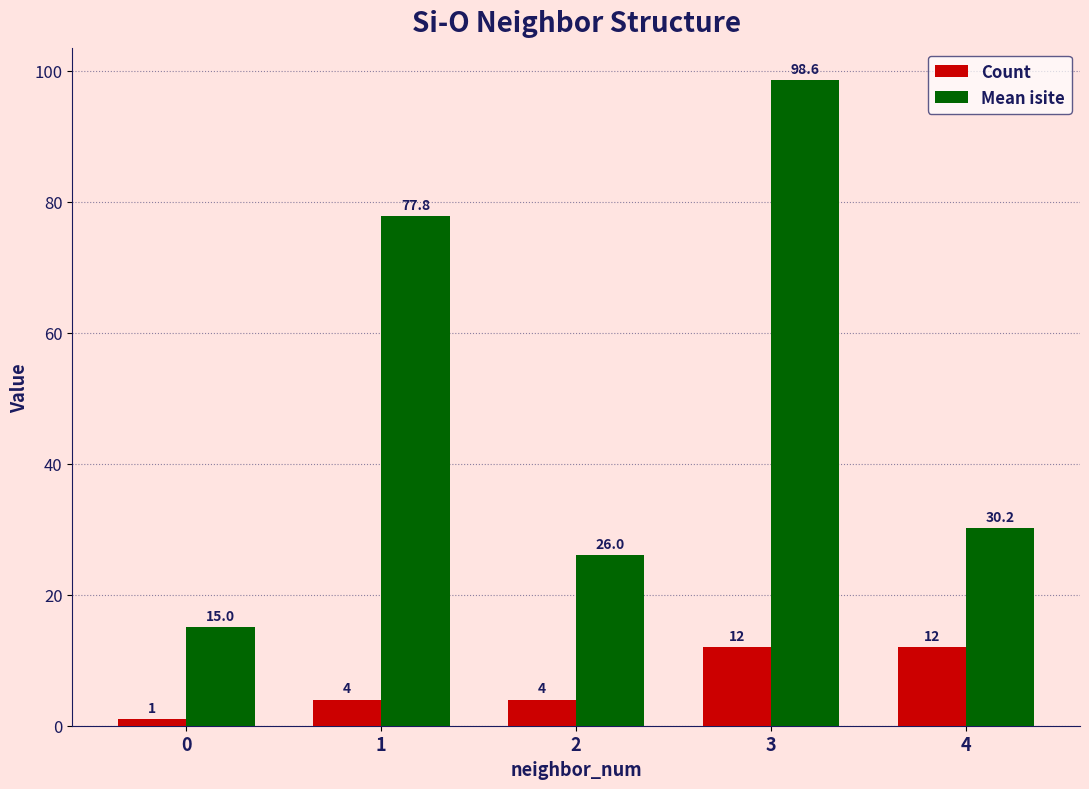

The Mean isite series shows 25.5 at 0. True or false?

False